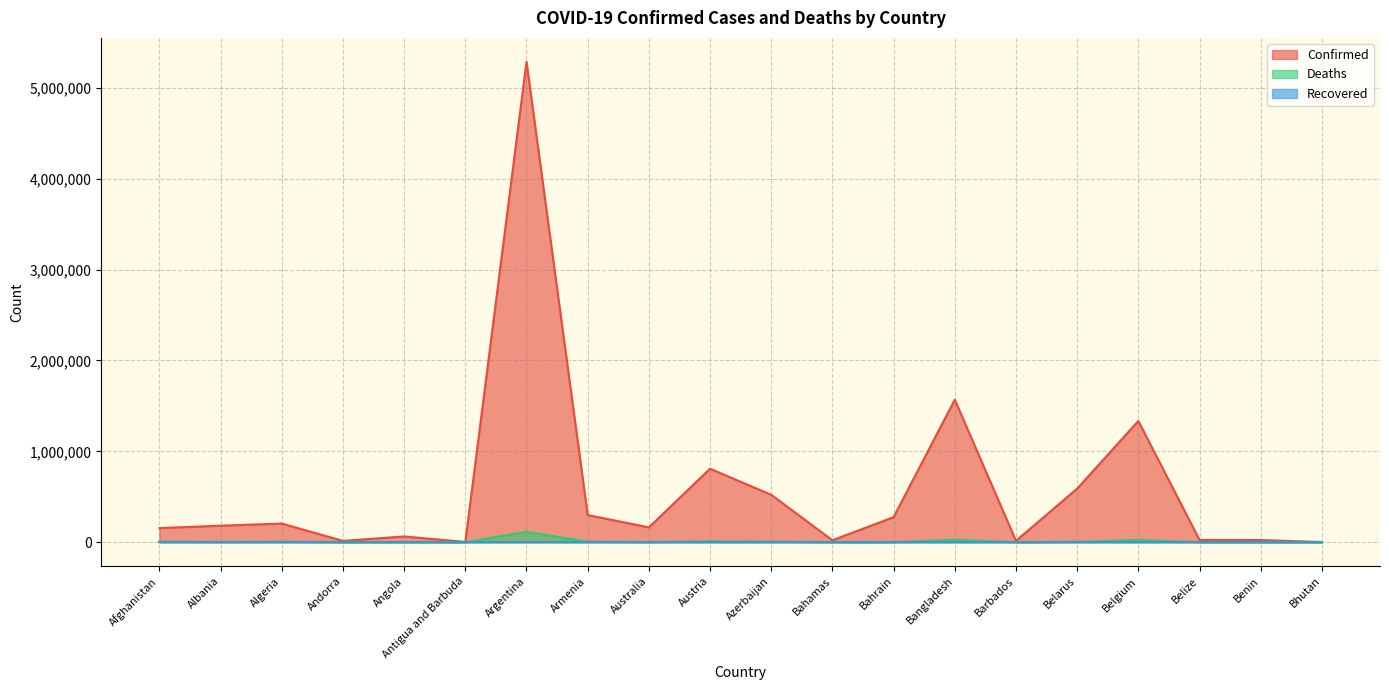

What is the total value across all series at Bahamas?

22901